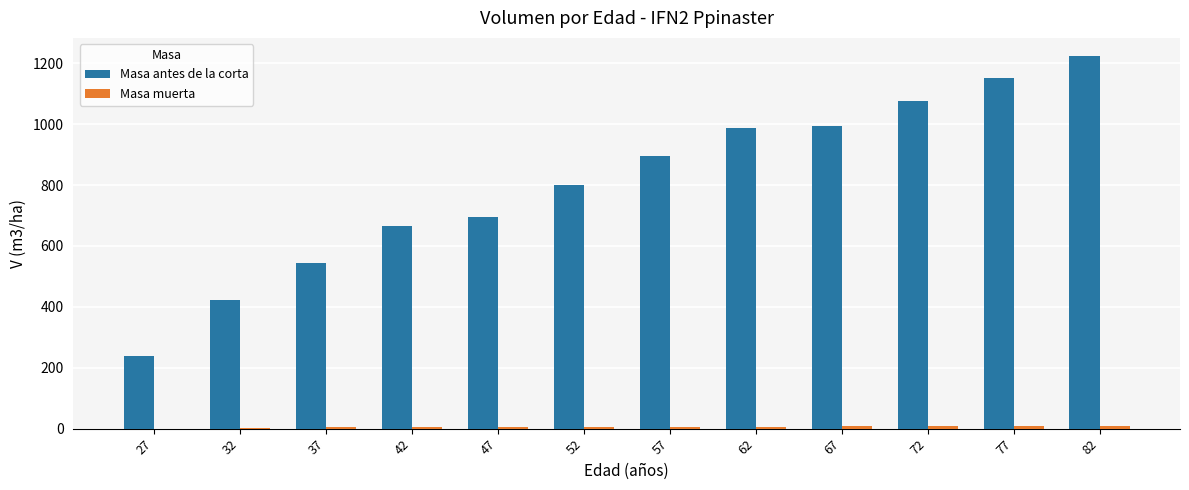

What is the sum of all Masa antes de la corta values?

9697.9